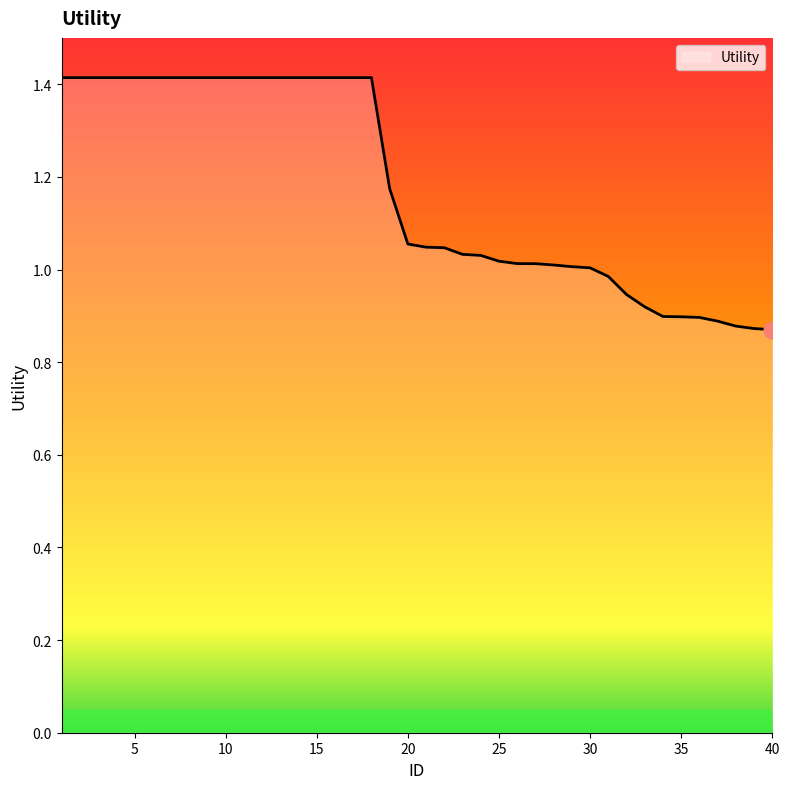

How many lines are shown in the chart?

1